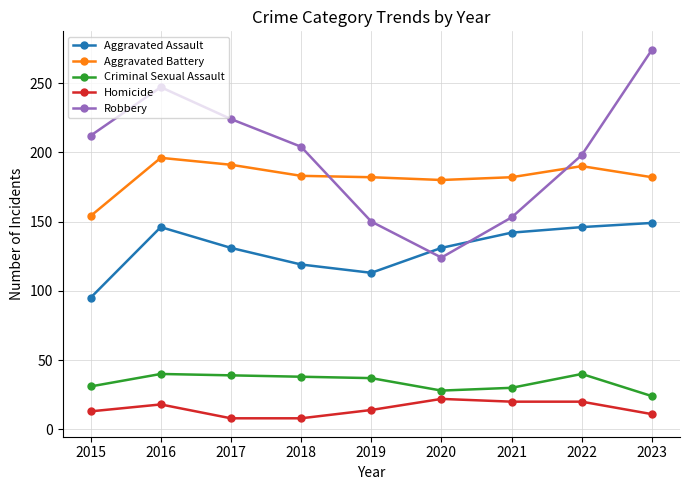

Where does the Aggravated Assault series first go above 131?

2016